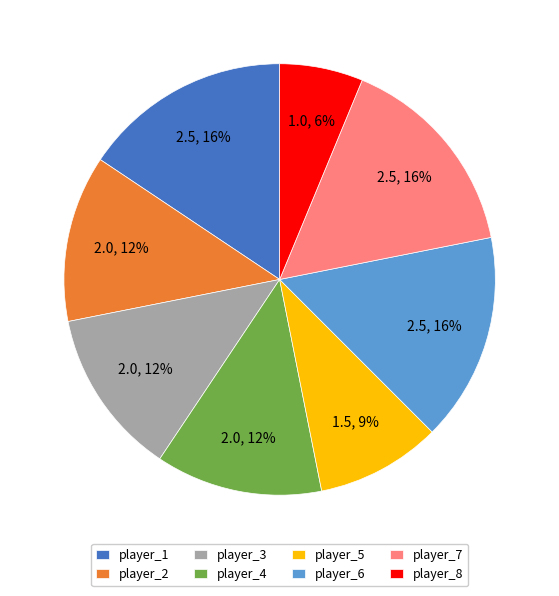

Count the number of slices in the pie.

8